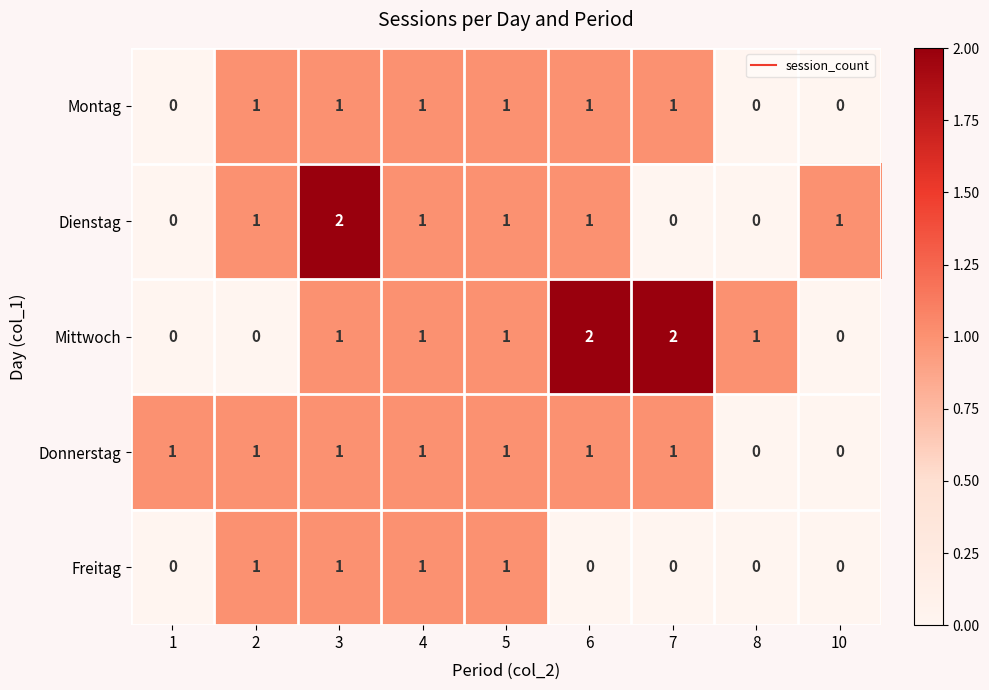

True or false: Dienstag has a value of 3 at 3.

False